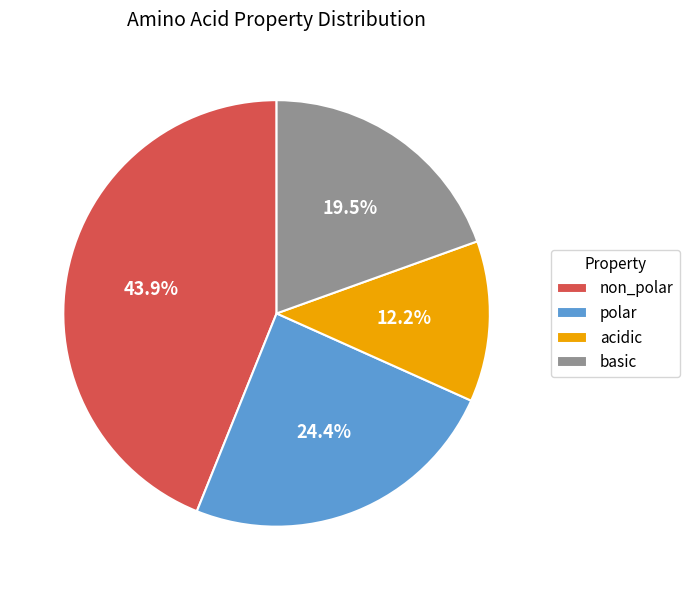

How many segments does this pie chart have?

4